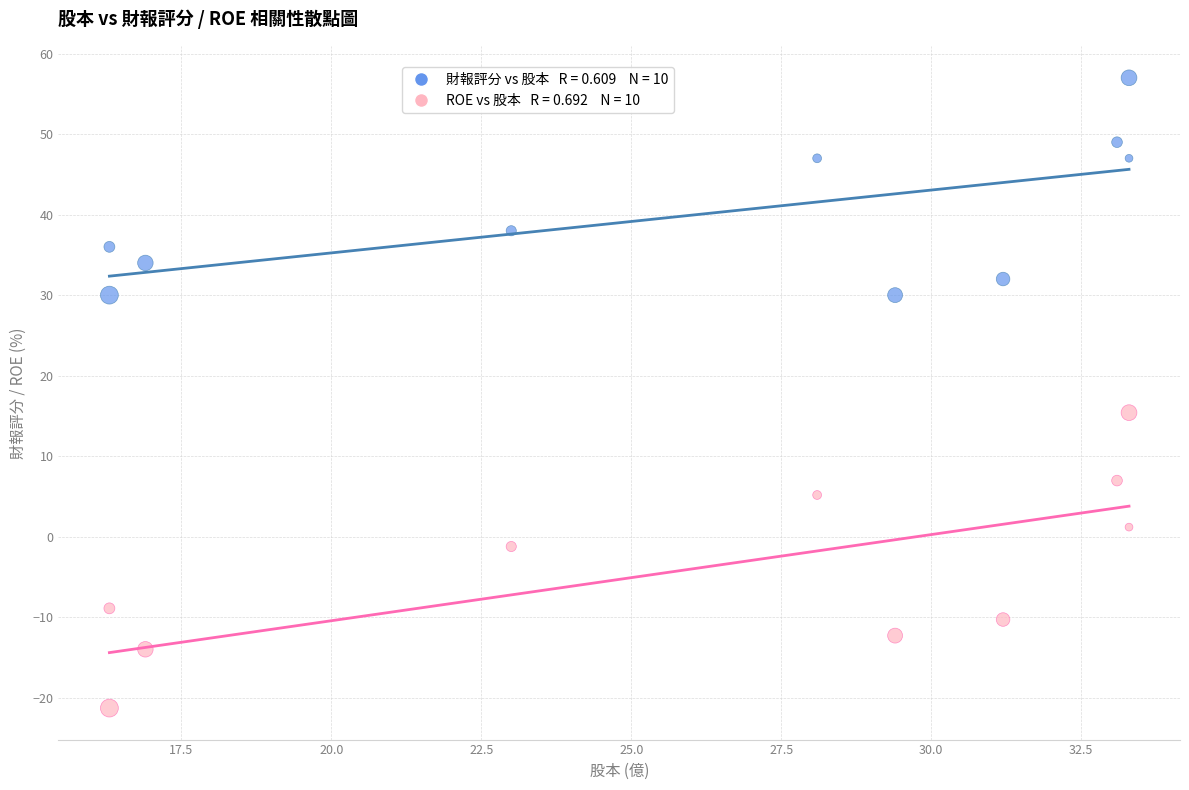

Across all data points, what is the range of X values (max minus min)?

17.0